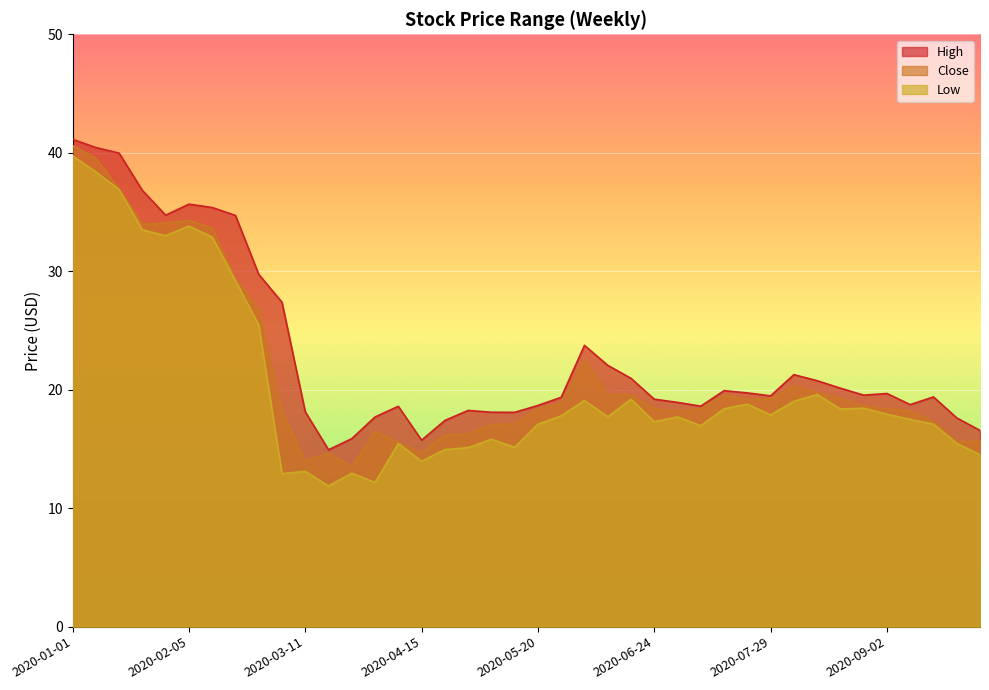

List the series in order of their overall mean, lowest first.

Low, Close, High